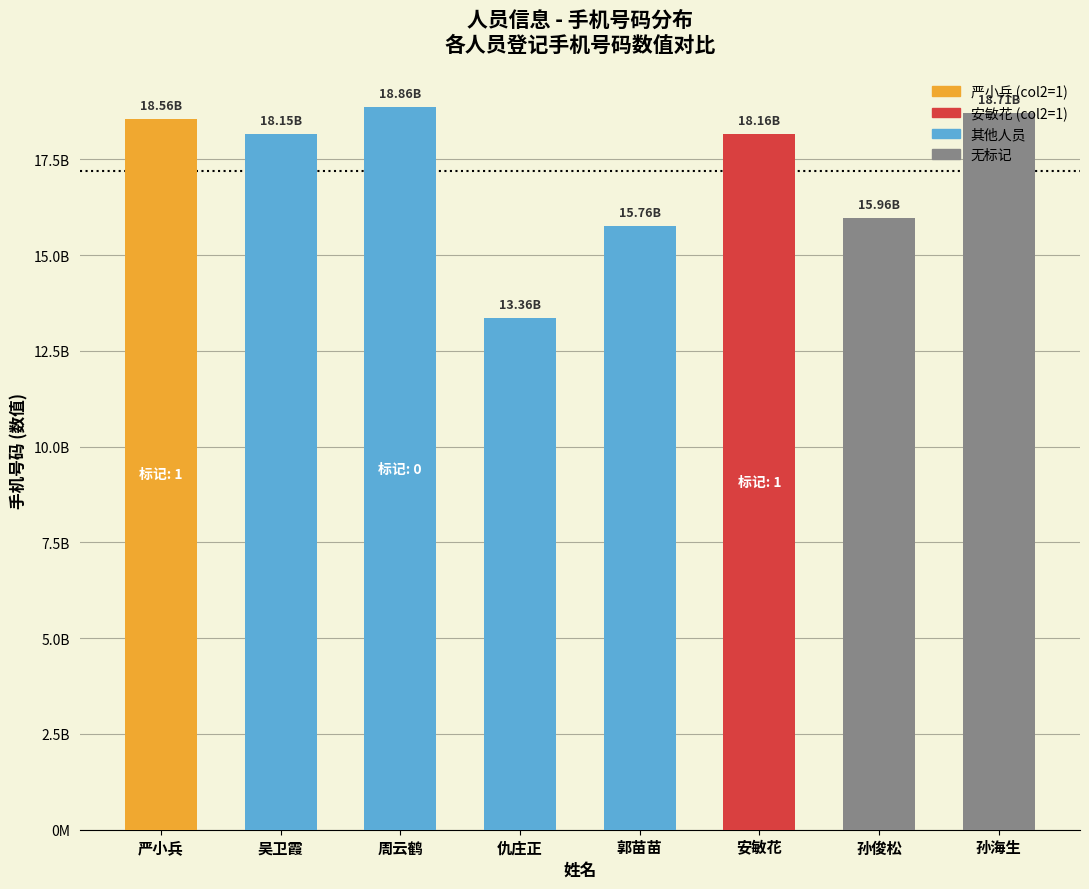

Rank the categories by value from highest to lowest.

周云鹤, 孙海生, 严小兵, 安敏花, 吴卫霞, 孙俊松, 郭苗苗, 仇庄正